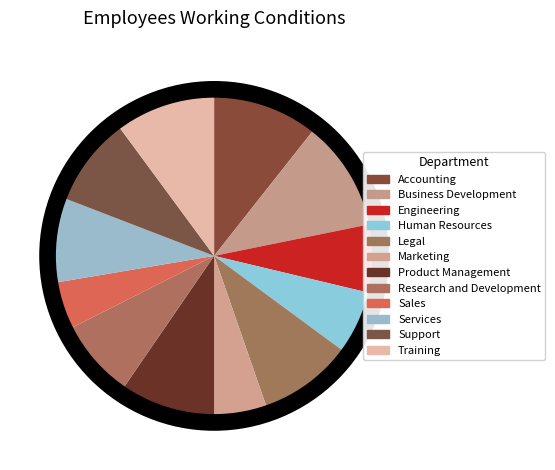

Is there any slice that represents more than half of the pie?

No